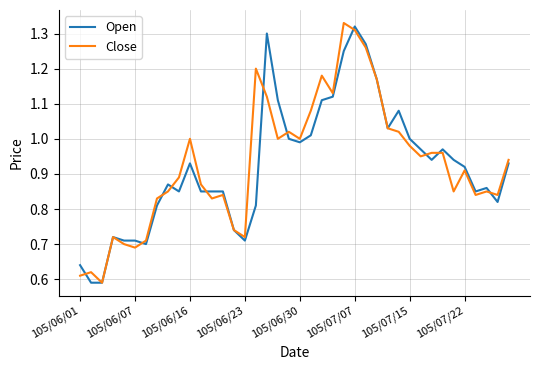

At which label does Open reach its peak?

105/07/07